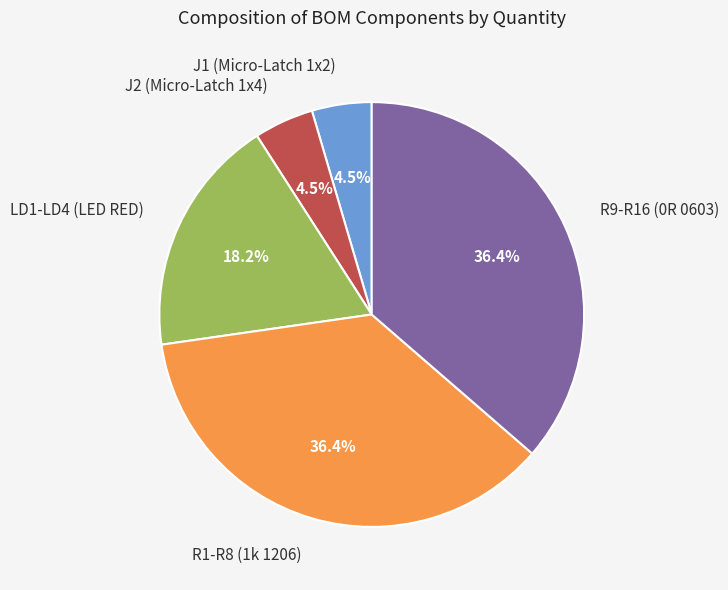

Is R9-R16 (0R 0603) the majority of the pie?

No